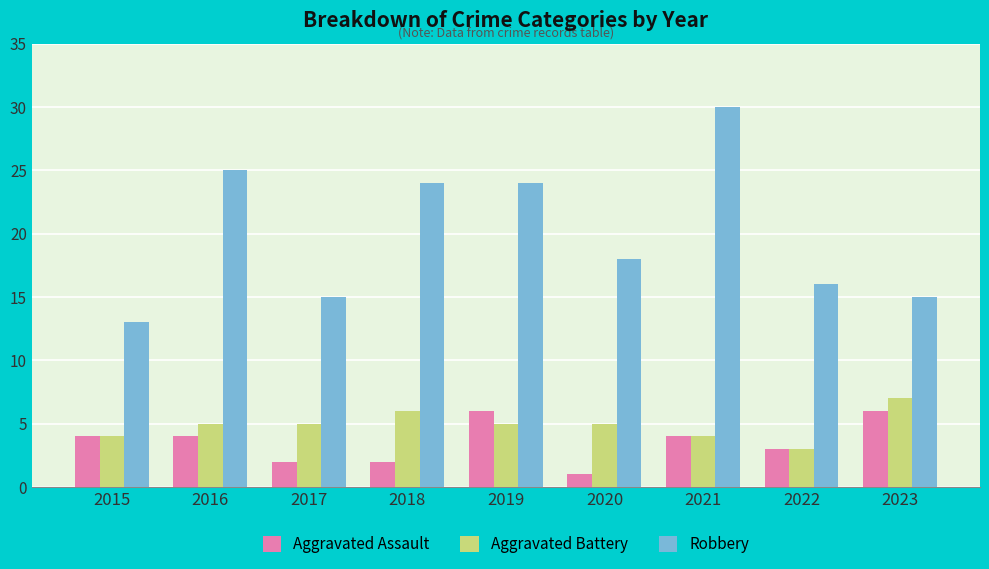

How many series are shown in this chart?

3